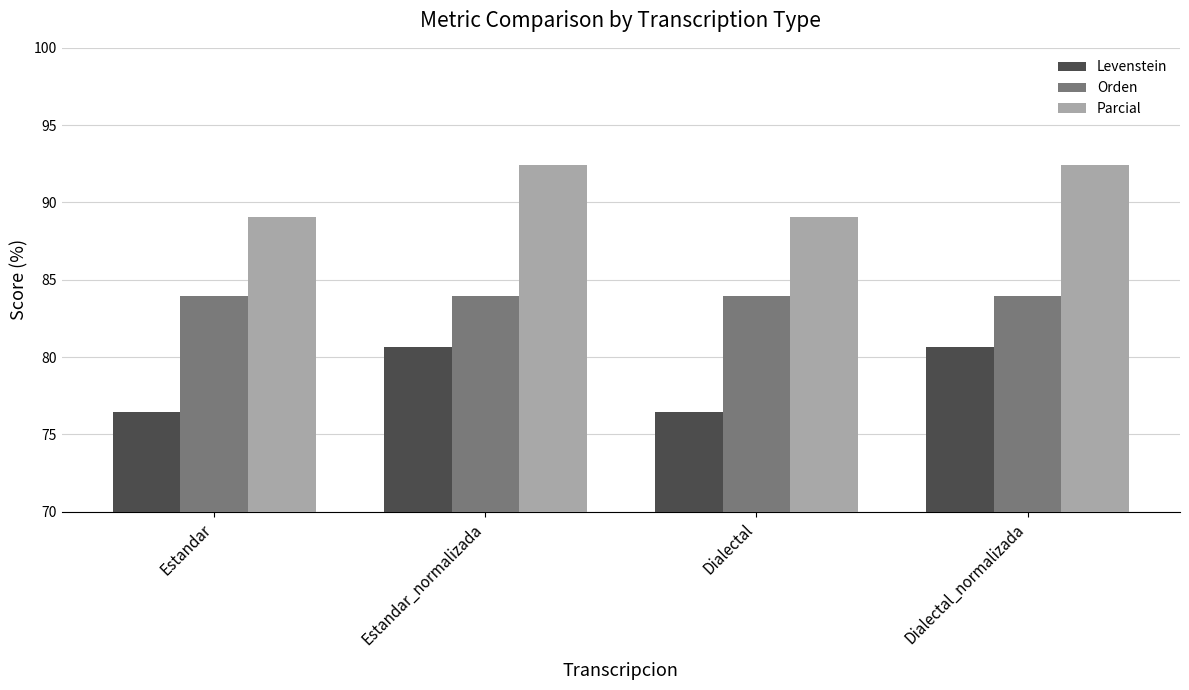

Reading left to right, what are all the values shown in this chart?

Levenstein: Estandar=76.5	Estandar_normalizada=80.6	Dialectal=76.5	Dialectal_normalizada=80.6
Orden: Estandar=83.9	Estandar_normalizada=83.9	Dialectal=83.9	Dialectal_normalizada=83.9
Parcial: Estandar=89.1	Estandar_normalizada=92.5	Dialectal=89.1	Dialectal_normalizada=92.5